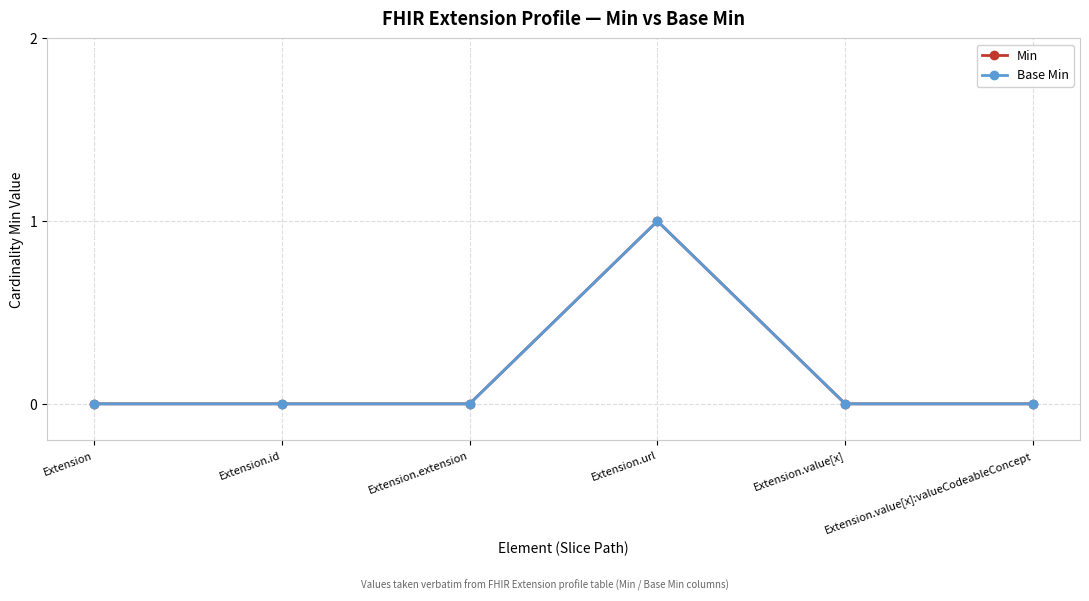

True or false: Base Min and Min intersect in this chart.

False